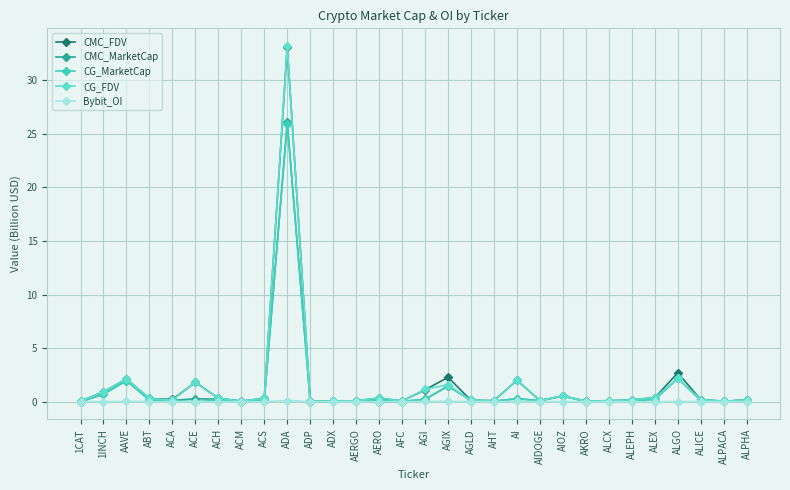

What is the difference between the maximum and second lowest values in the CG_MarketCap series?

25.9